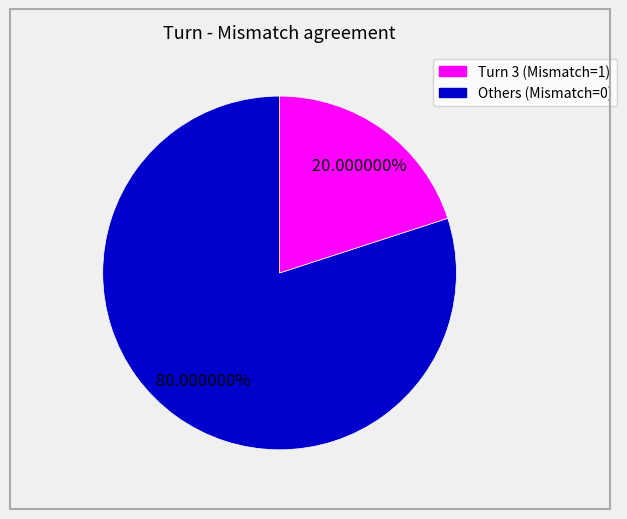

Is there a majority slice in this chart?

Yes